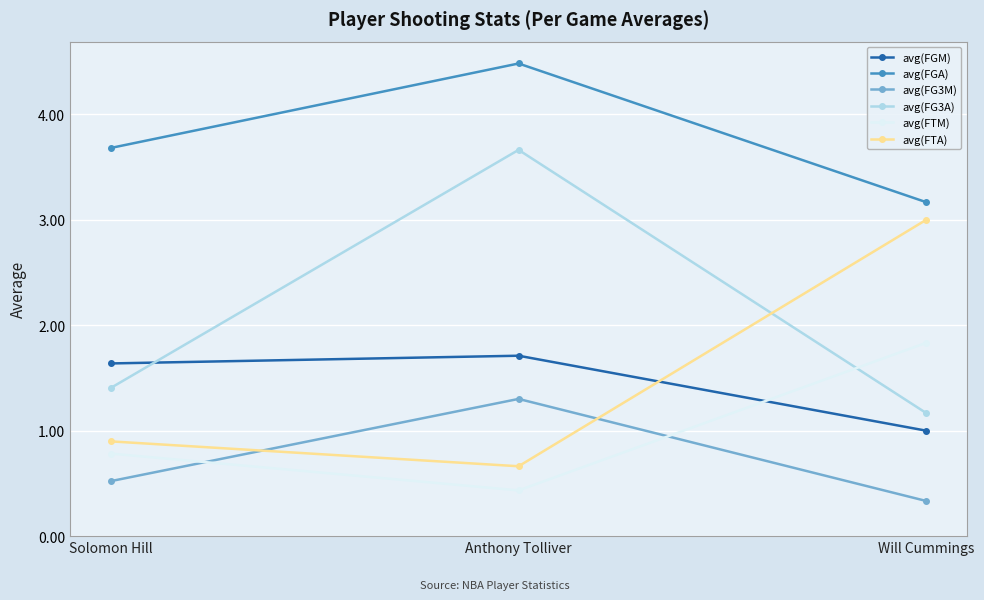

At which label is avg(FG3M) closest to 0?

Will Cummings